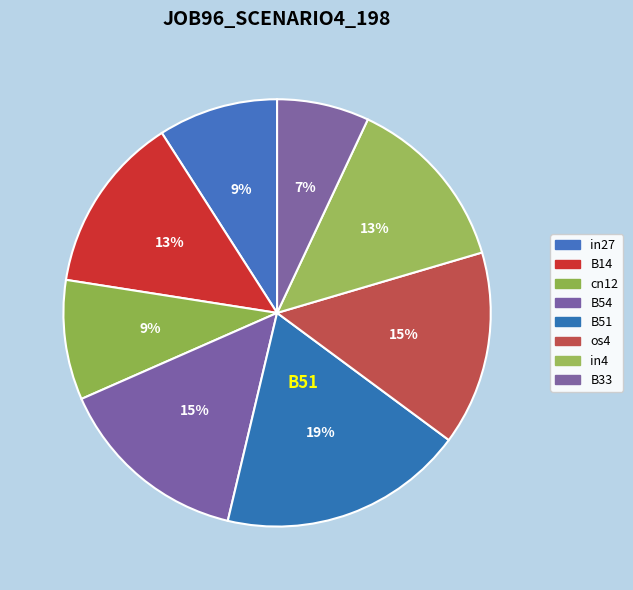

Count the number of slices in the pie.

8